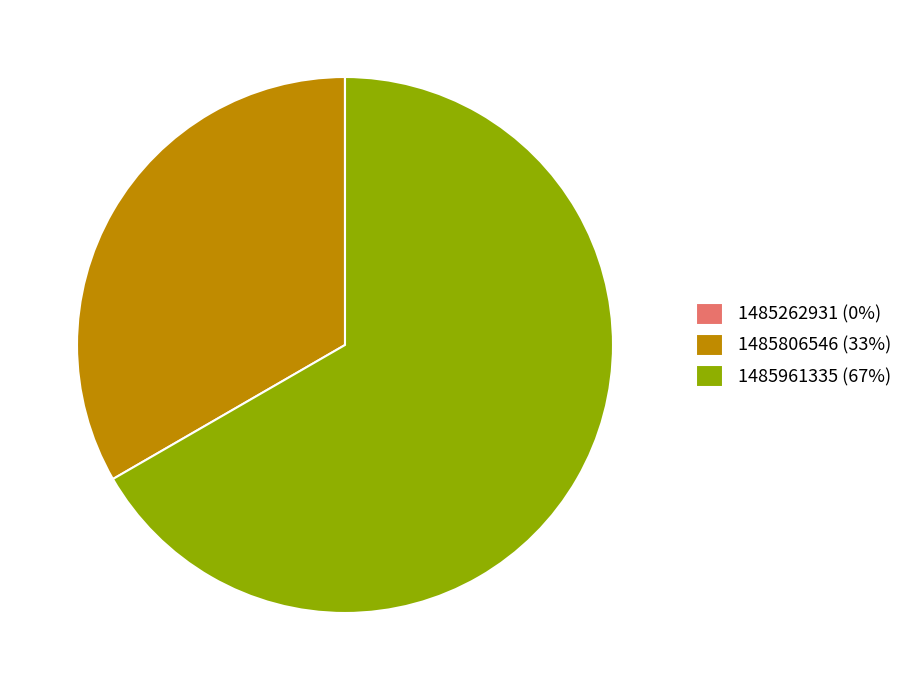

Which slice is the largest?

1485961335 (67%)